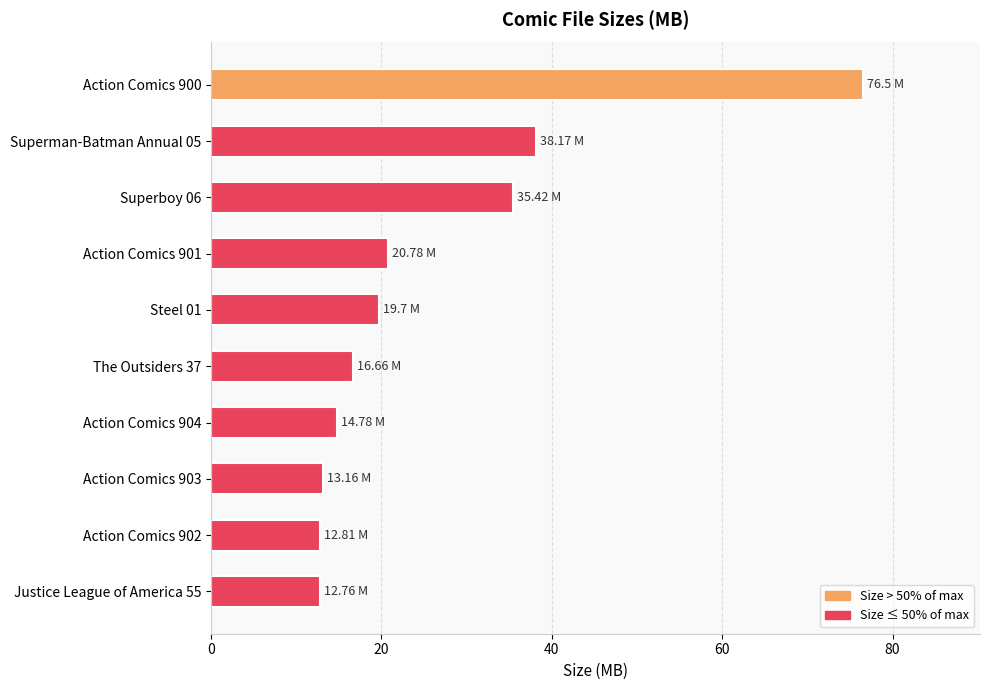

Which has a higher value, The Outsiders 37 or Action Comics 903?

The Outsiders 37